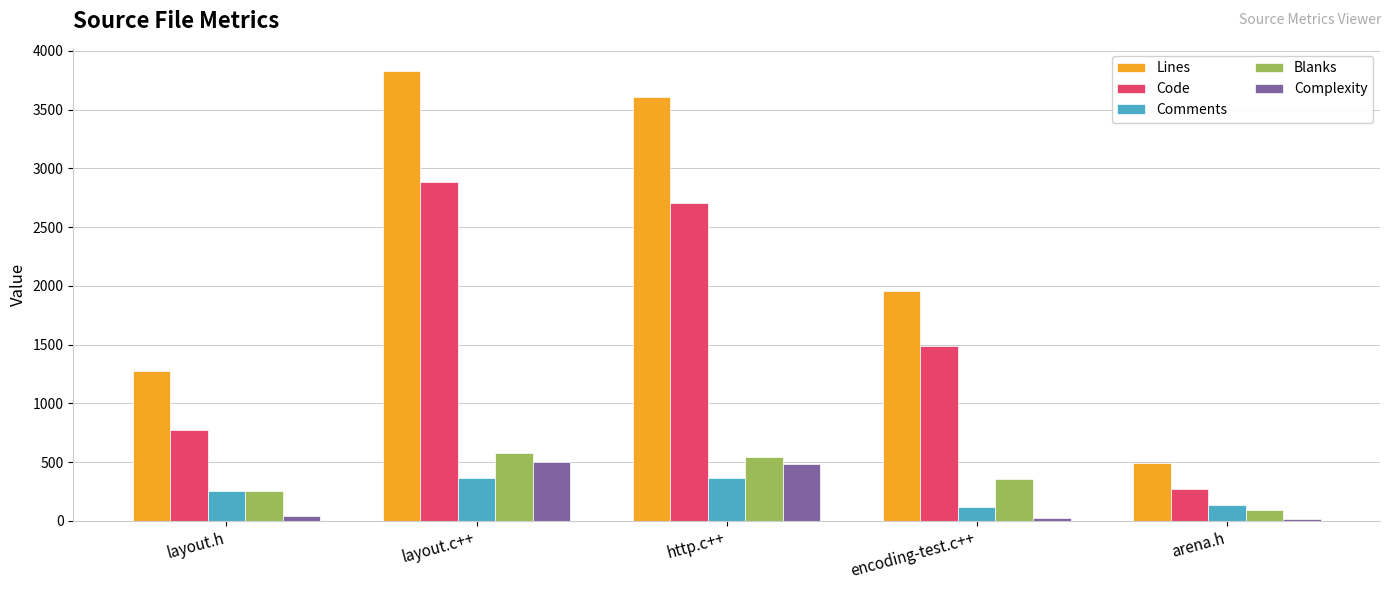

What is the difference between the Lines values at layout.h and encoding-test.c++?

688